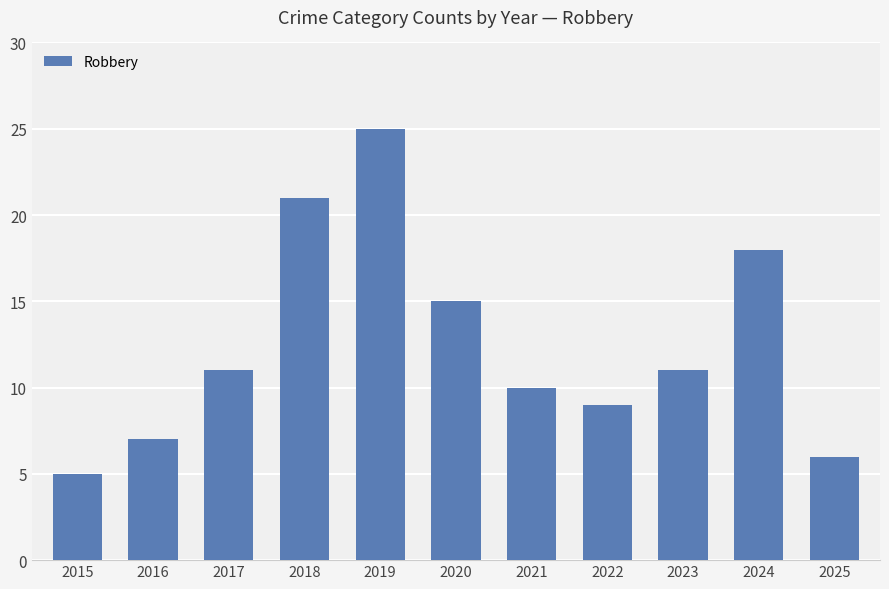

Where is the data nearest to the value 15?

2020